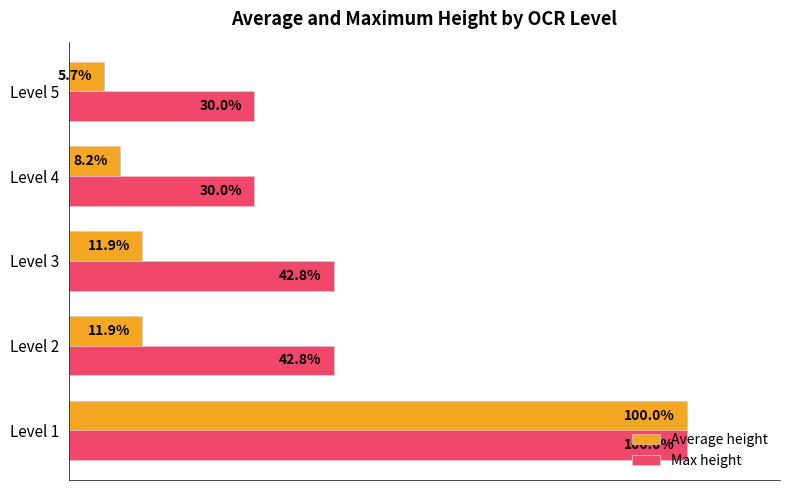

Which category has the lowest value across all series?

Level 5